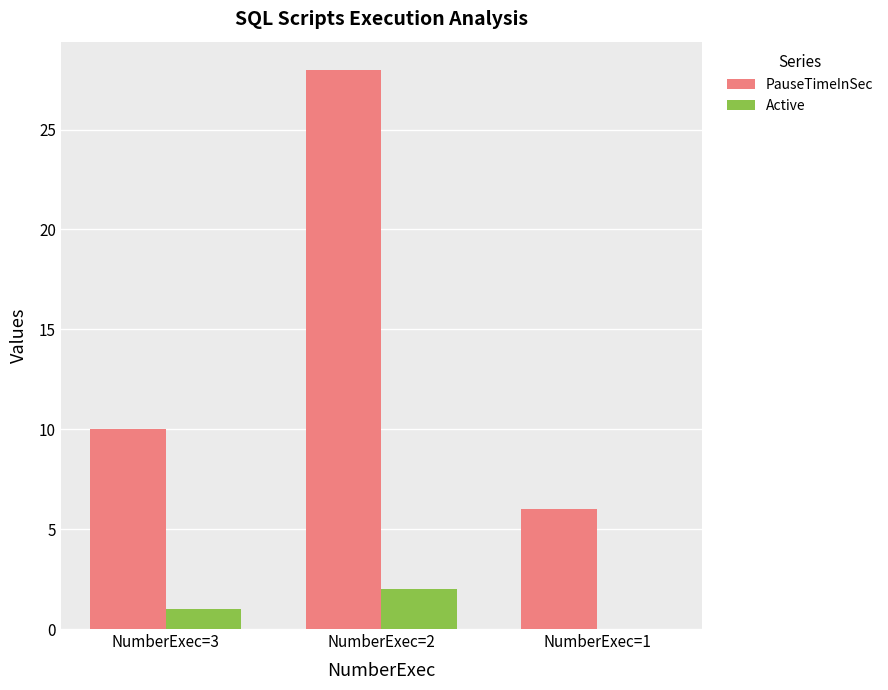

The PauseTimeInSec series shows 47 at NumberExec=2. True or false?

False